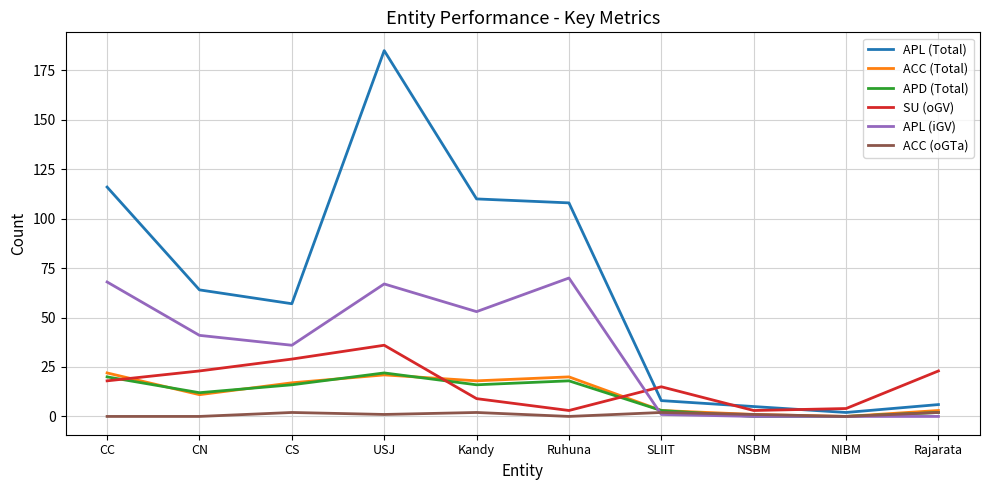

Is it true that APL (Total) equals 90 at CS?

False